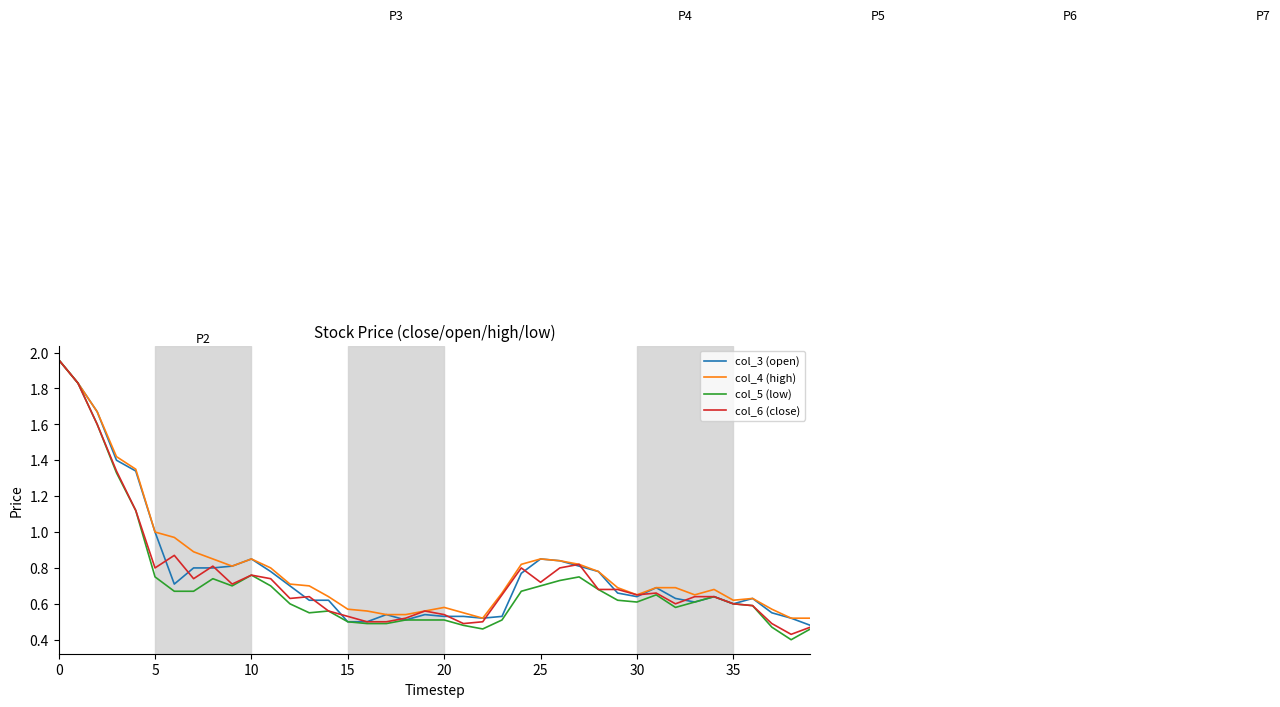

Which series has the largest range (max minus min)?

col_5 (low)